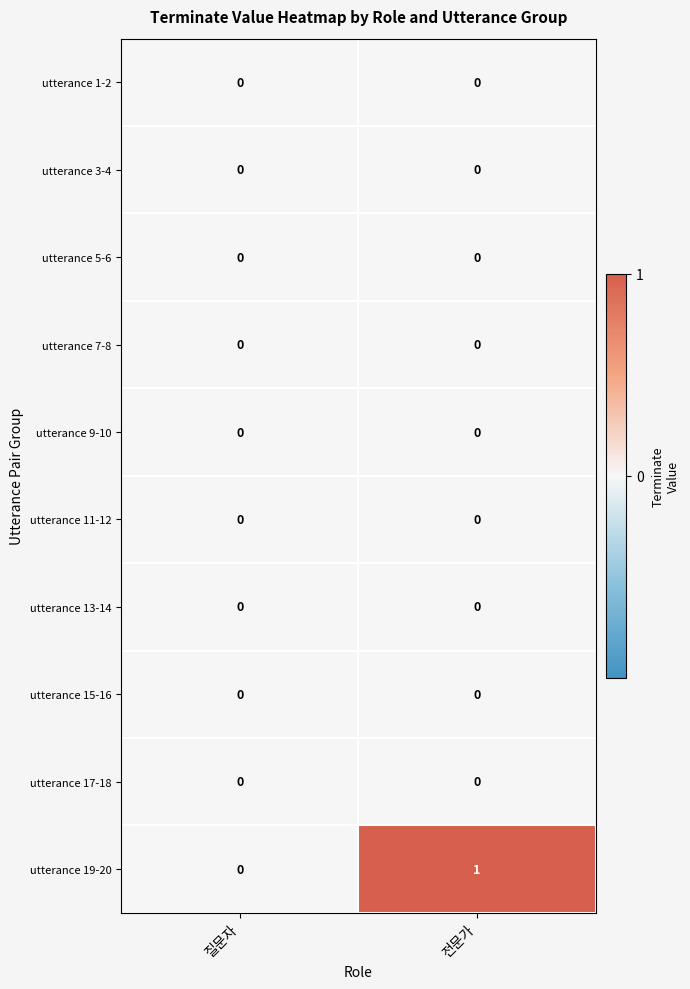

Which series changed the most between 질문자 and 전문가?

utterance 19-20